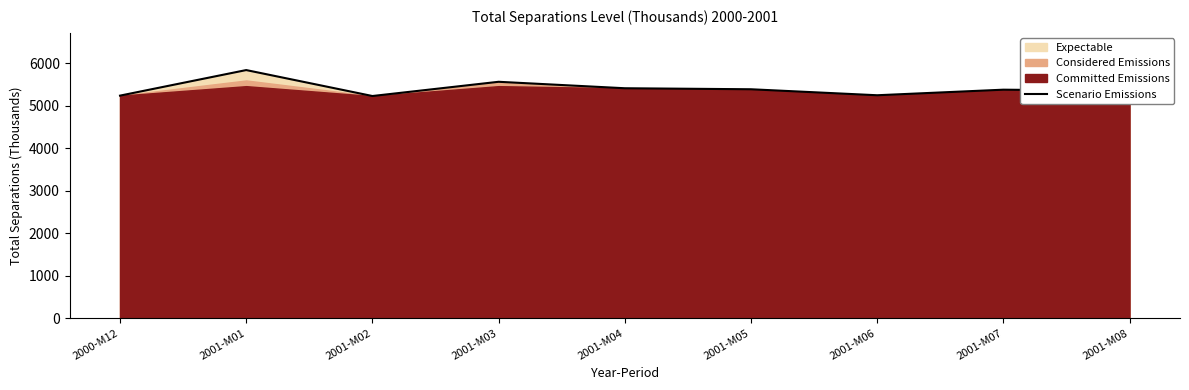

Reading left to right, list all the values displayed in this chart.

5240	5842	5231	5566	5414	5390	5249	5380	5355